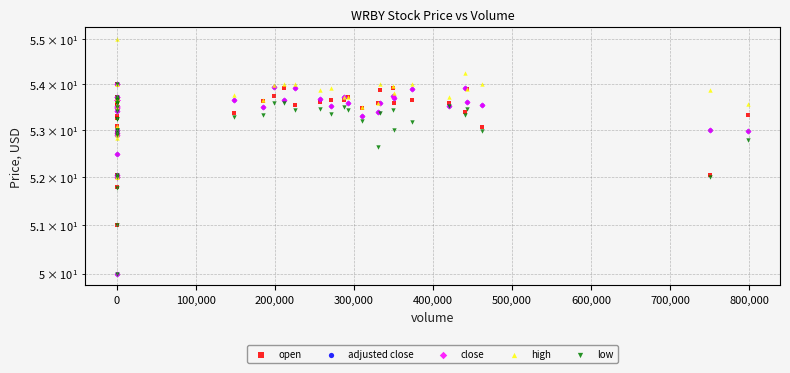

What are all the series names shown in the legend?

open, adjusted close, close, high, low